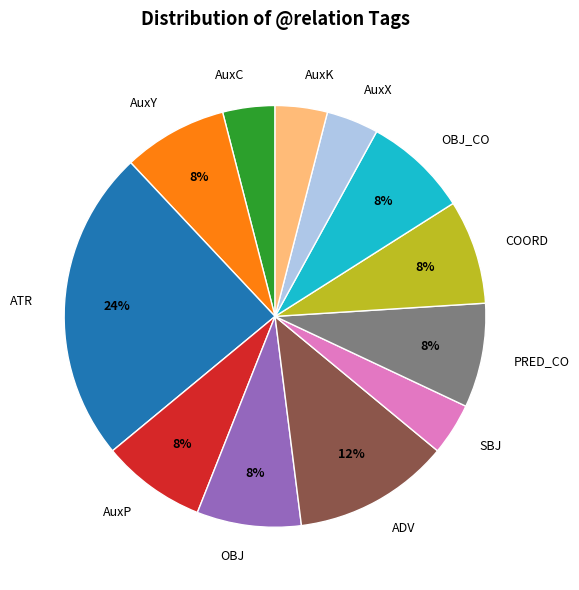

True or false: PRED_CO accounts for 1% of the total.

False